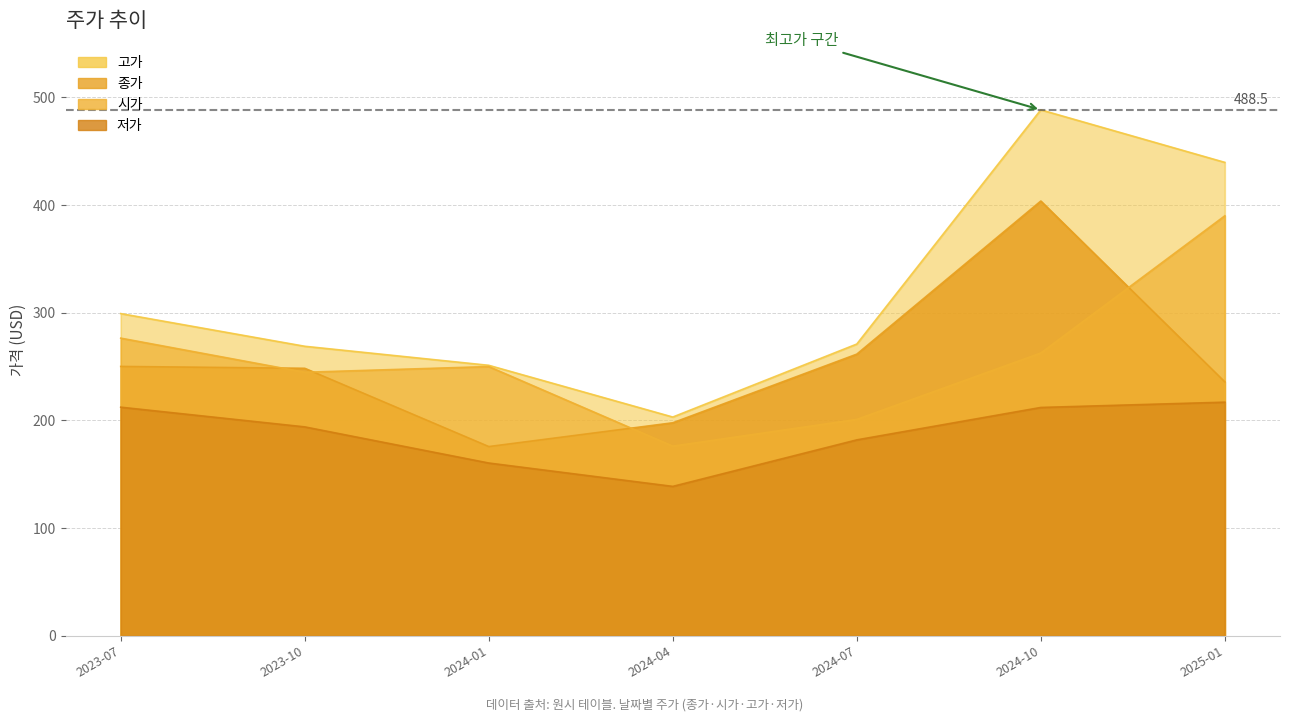

At which label does 시가 reach its peak?

2025-01